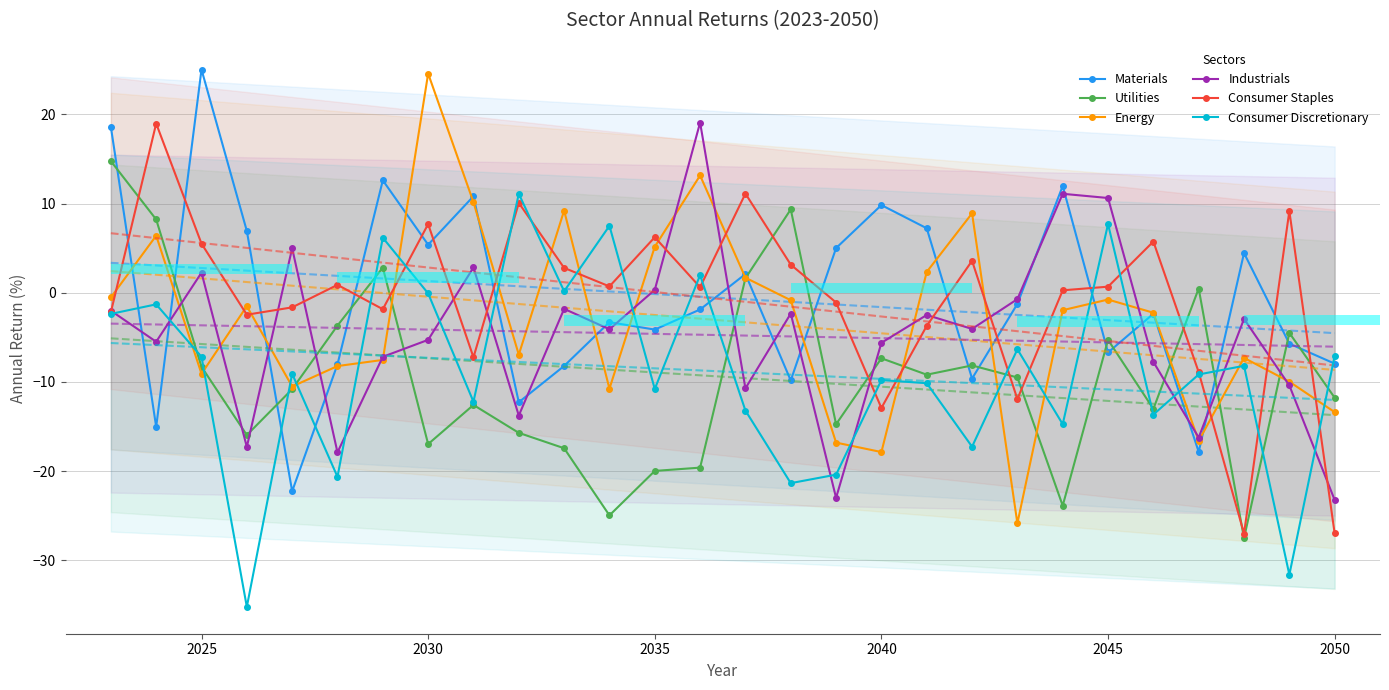

What are all the series names shown in the legend?

Materials, Utilities, Energy, Industrials, Consumer Staples, Consumer Discretionary